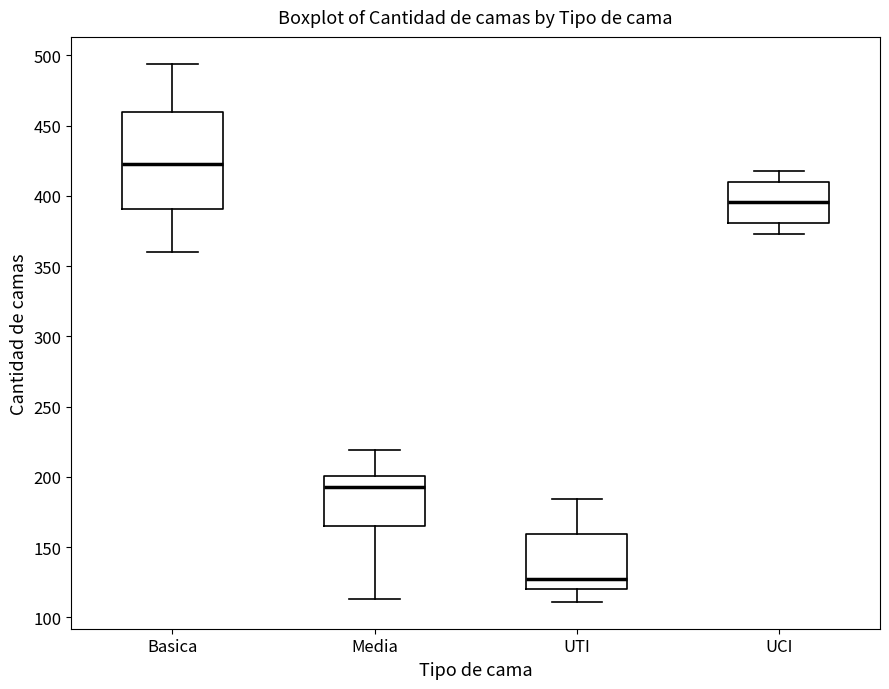

Where is the upper edge of the box for Basica on the y-axis? The values are not printed on the chart, so give them approximately, as read against the axis.

460